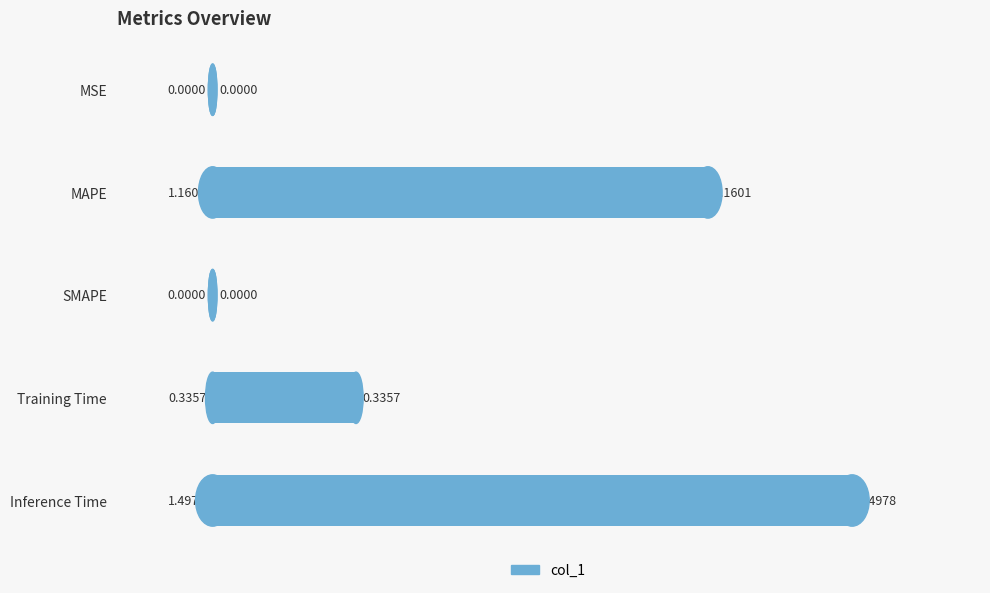

What is the sum of all values?

3.0